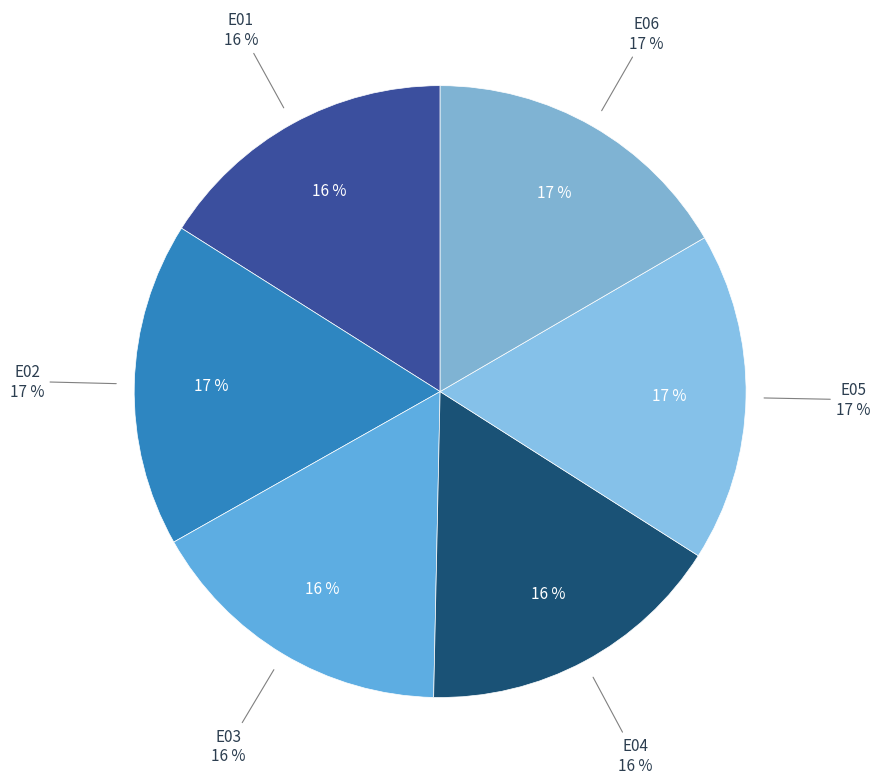

What portion of the pie excludes E01?

84.0%